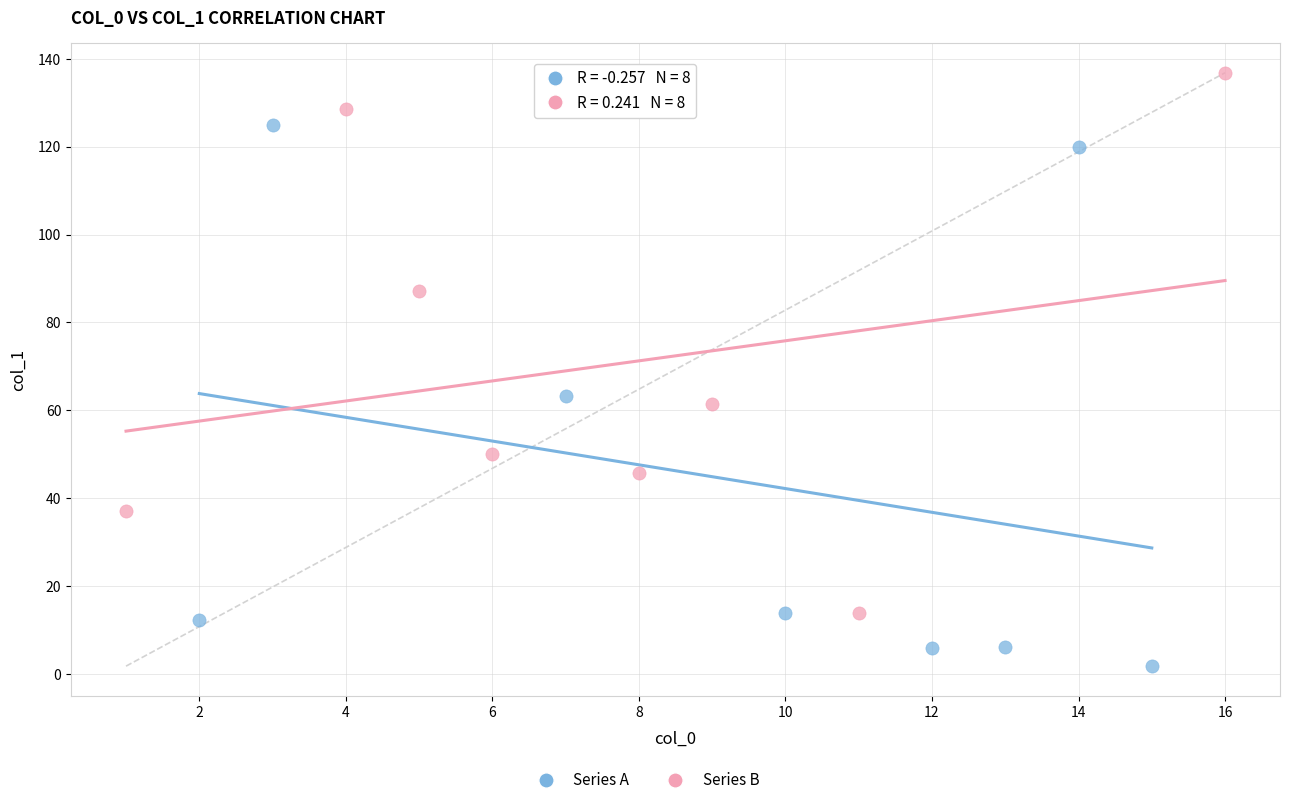

Which series contains the lowest Y value?

Series A